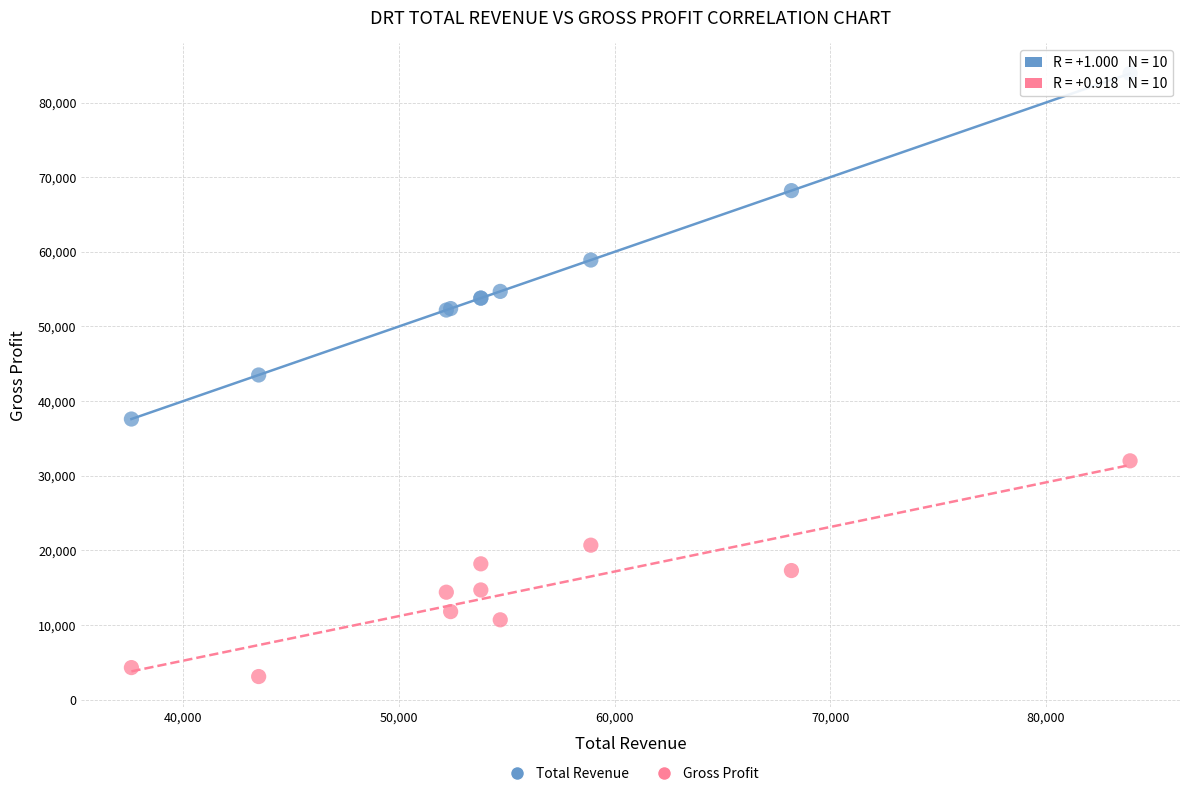

Which series reaches the minimum Y coordinate?

Gross Profit